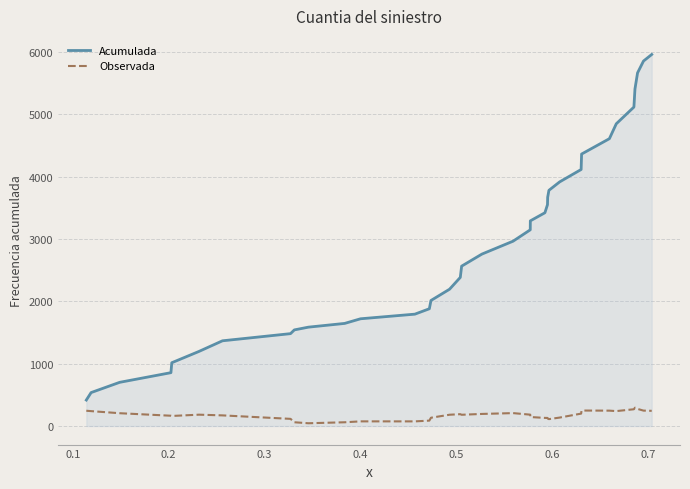

Which series has the largest total across all categories?

Acumulada